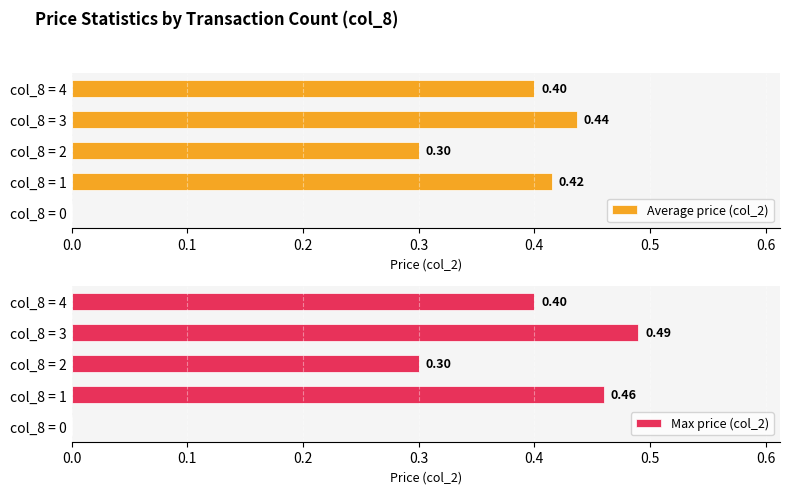

Does the chart contain stacked bars?

No